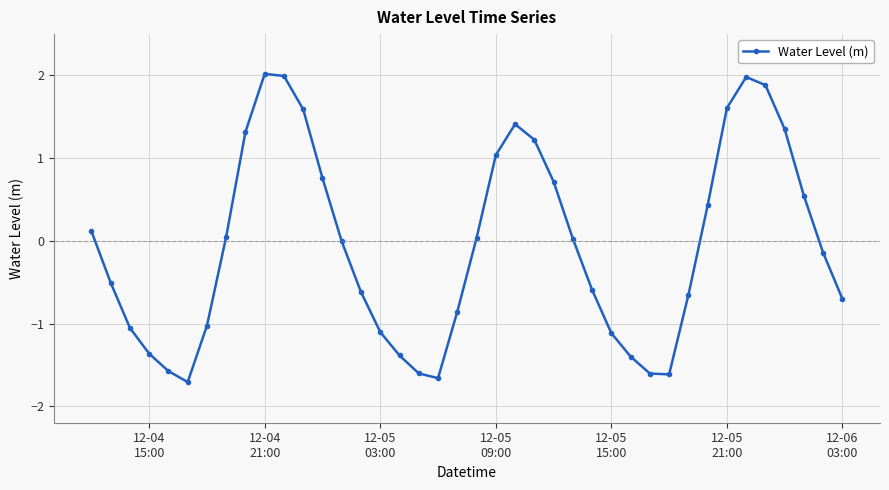

What is the value of the 16th point from the left?

-1.1